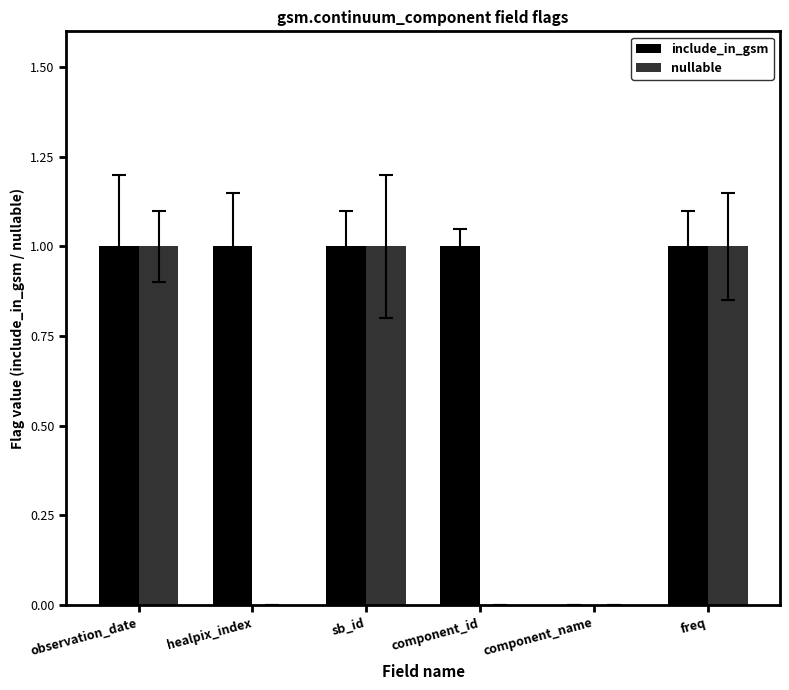

Which series has the largest total across all categories?

include_in_gsm